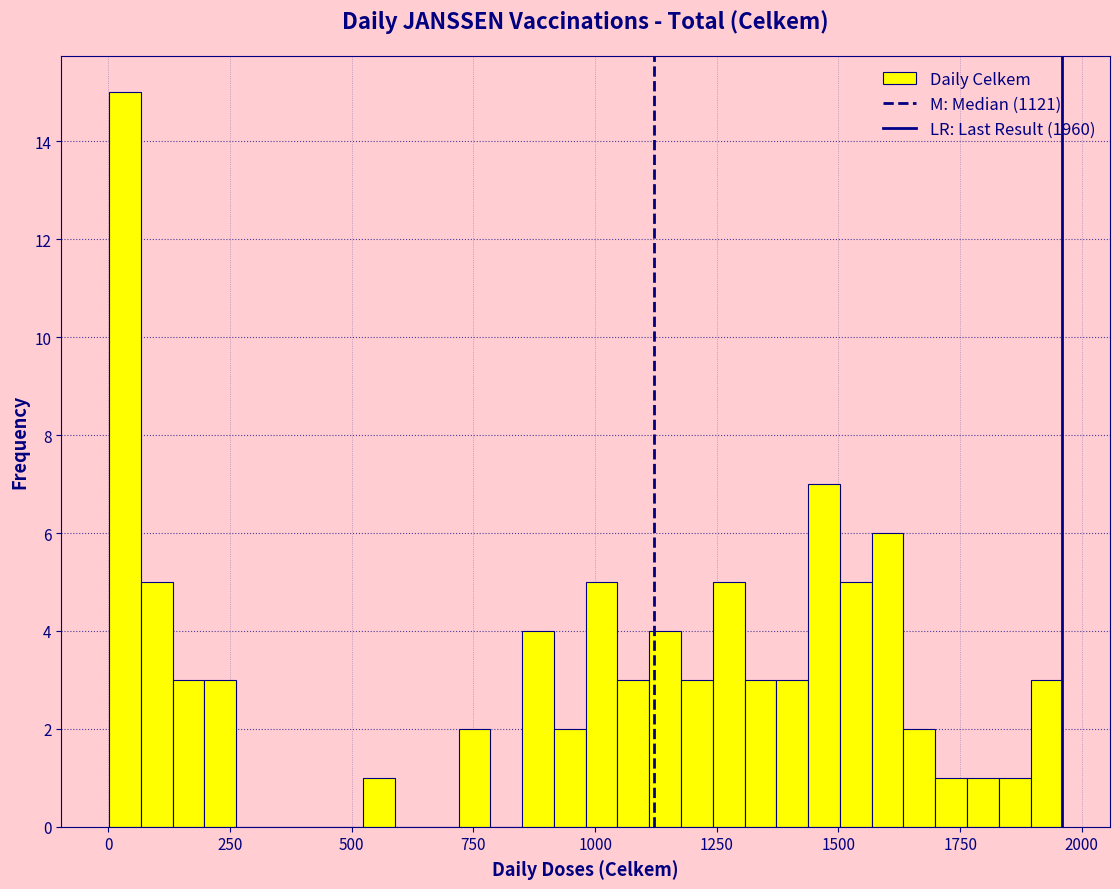

Read against the x-axis, roughly where is the centre of the tallest bar?

50